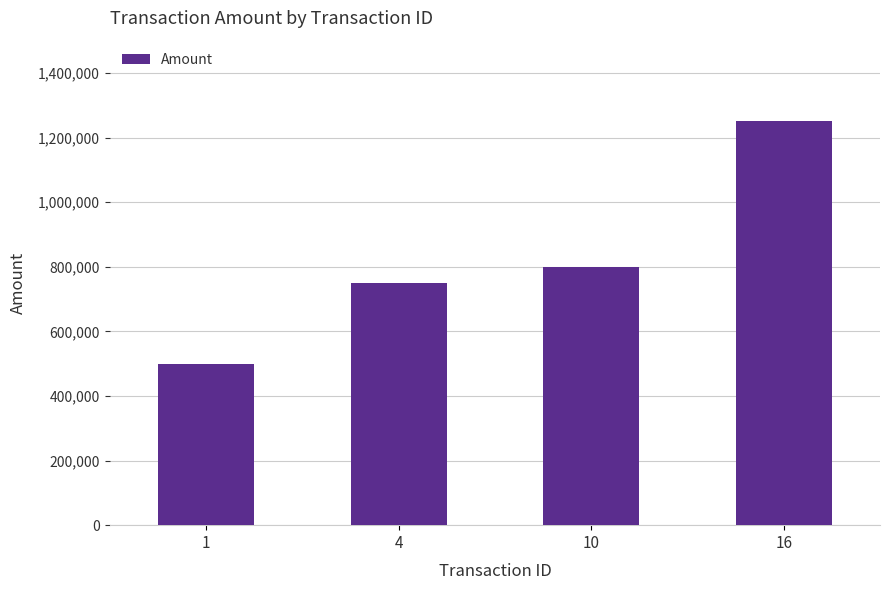

What is the sum of all values?

3300000